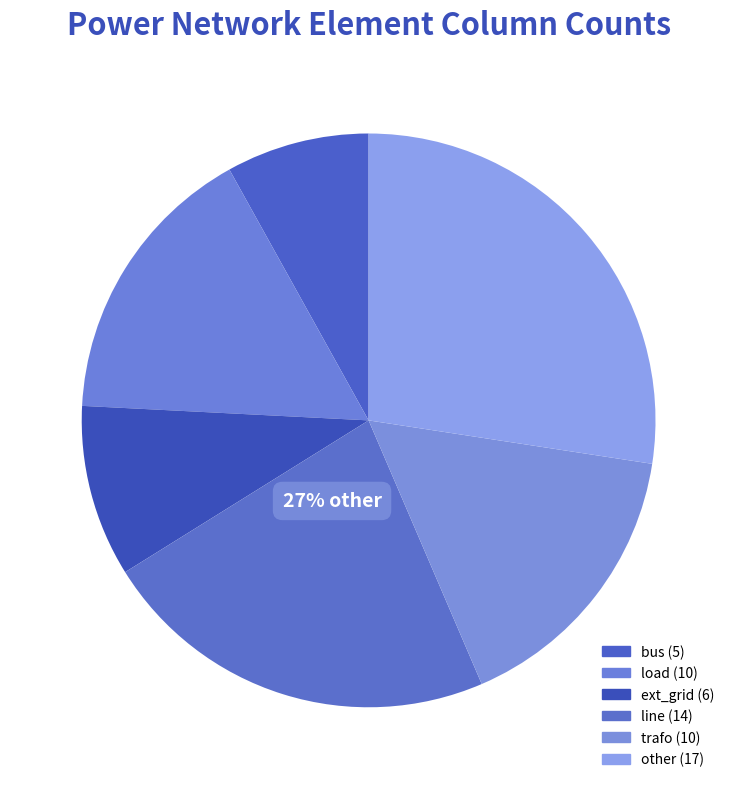

What percentage is the line slice, to the nearest percent?

23%